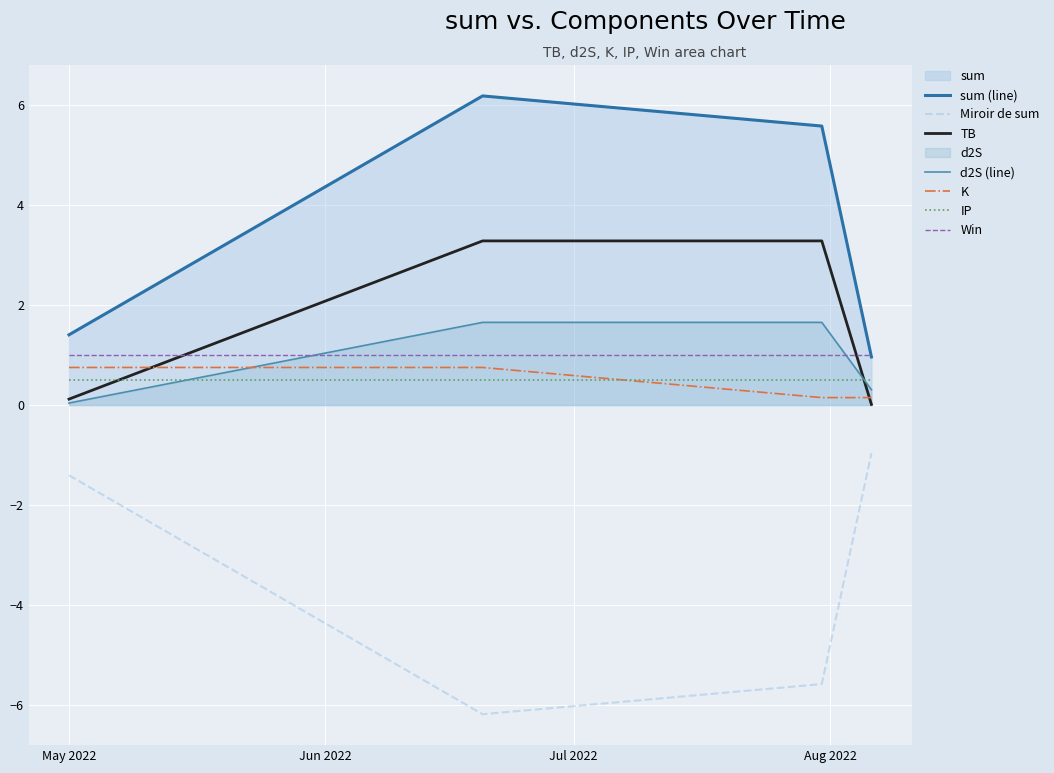

True or false: IP and Win cross at least once.

False